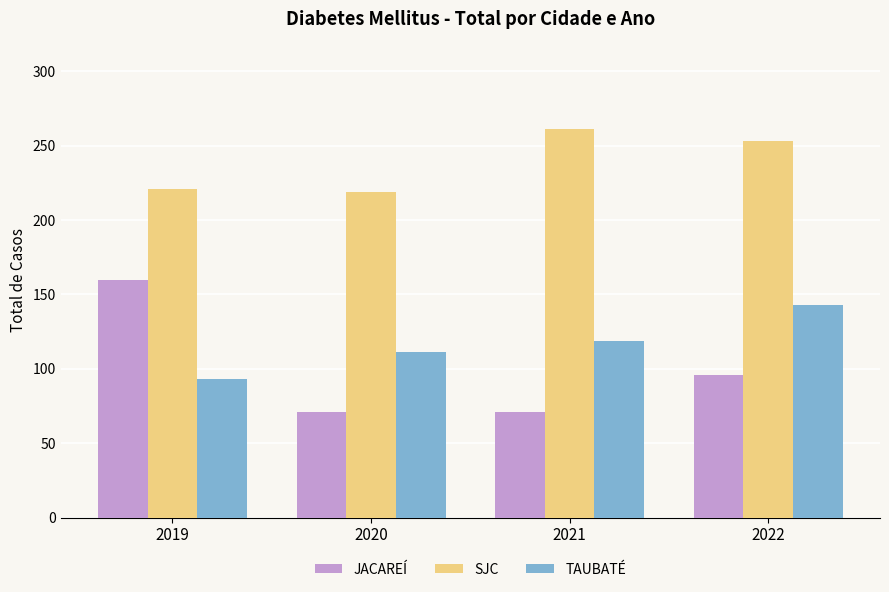

What is the minimum value shown in the chart?

71